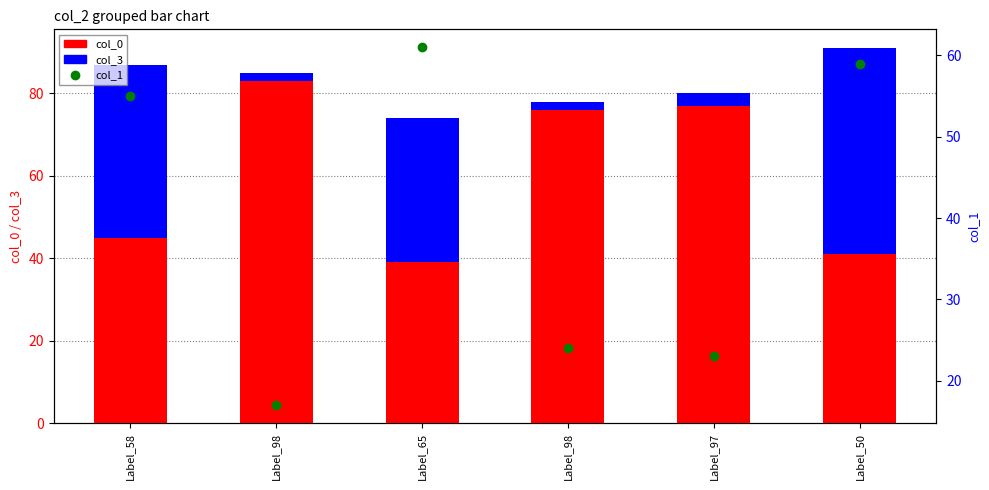

Which series has the largest total across all categories?

col_0